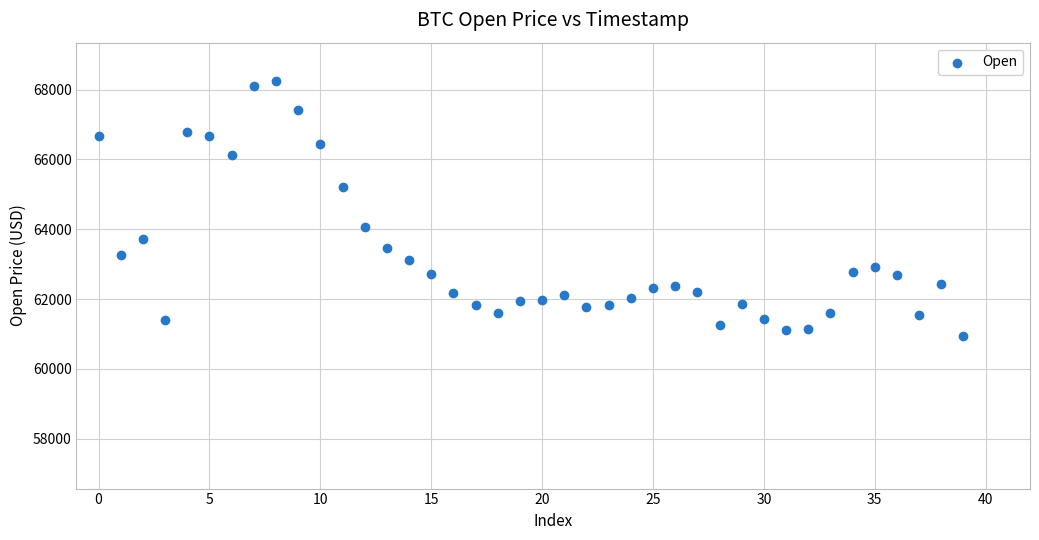

What is the range of Y values (max minus min)?

7296.8